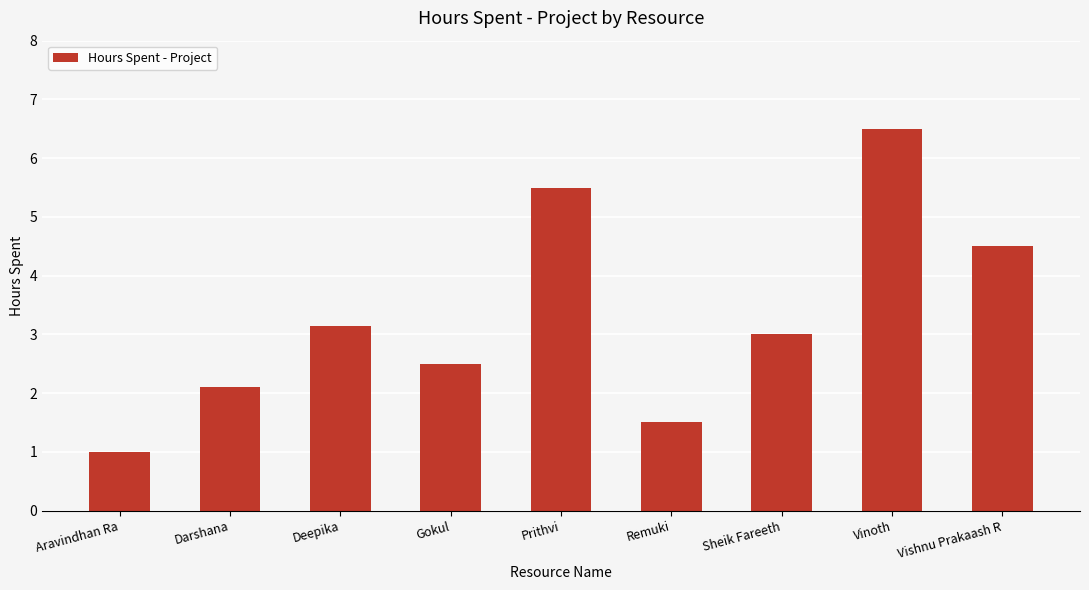

What is the value of the 9th bar from the left?

4.5